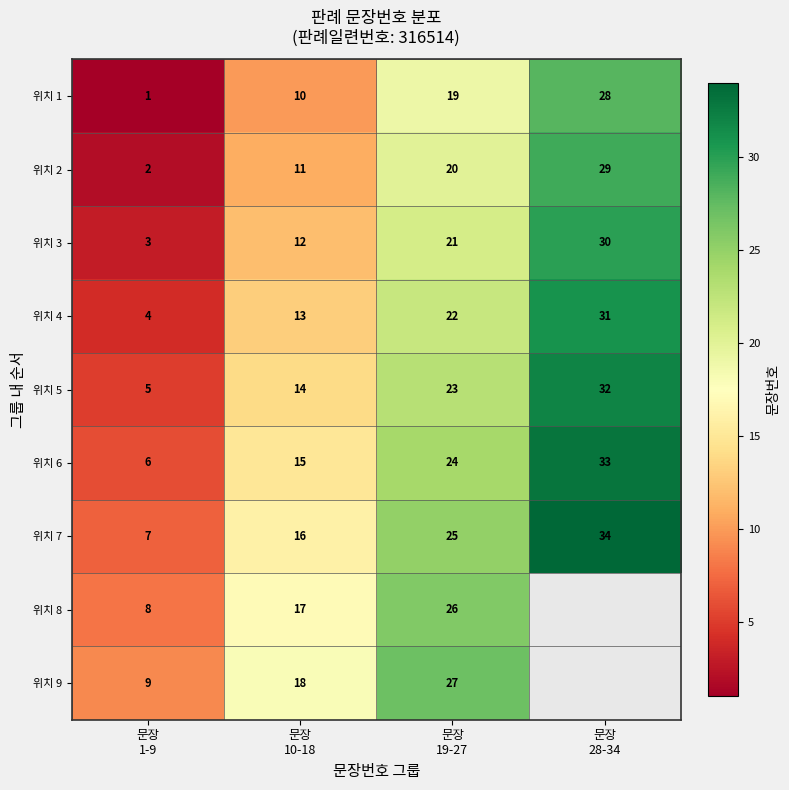

At which category does the chart reach its minimum across all series?

문장
1-9